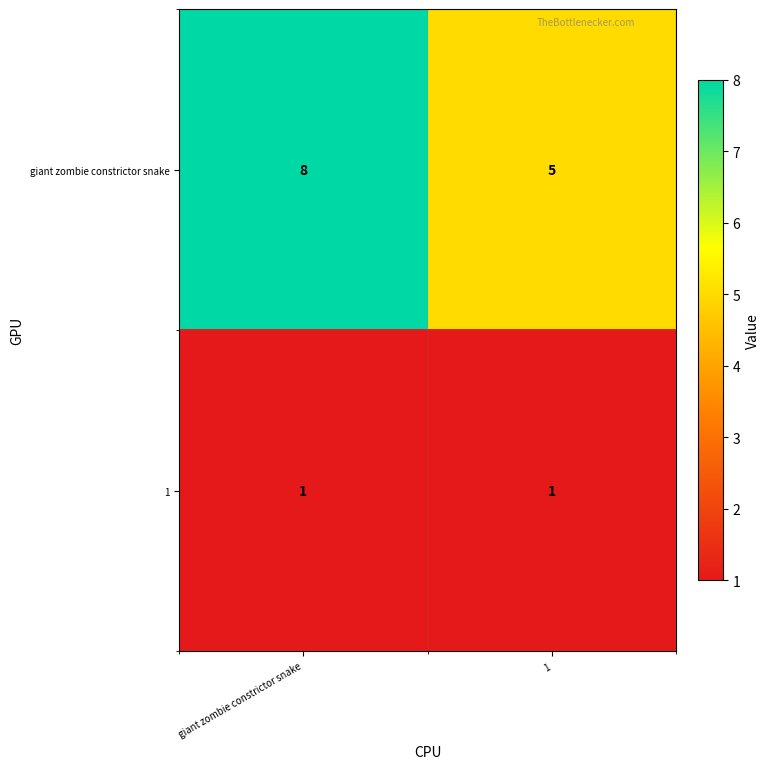

Reading left to right, list all the values displayed in this chart.

giant zombie constrictor snake: 8	5
1: 1	1